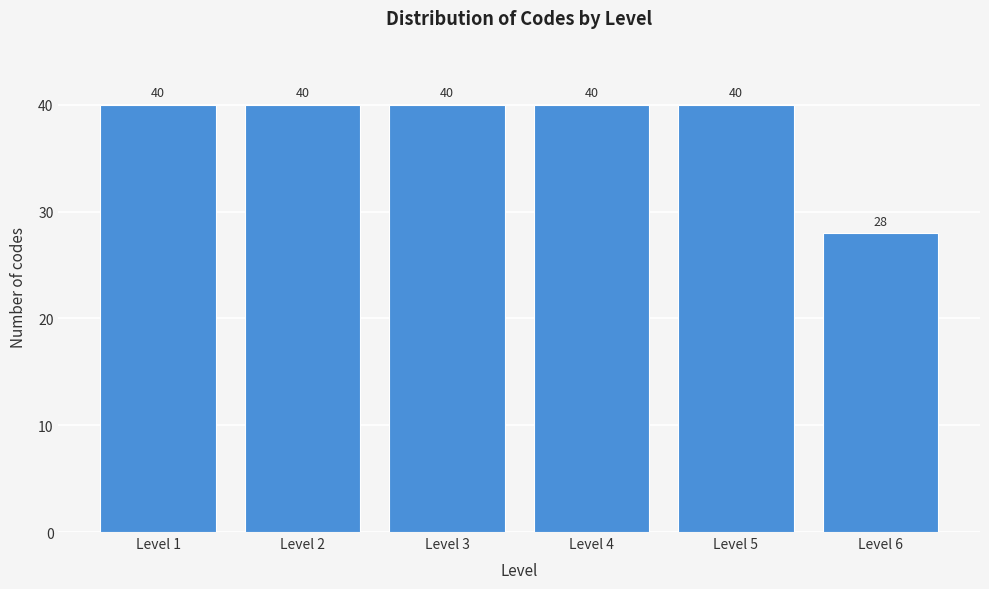

Reading right to left, what are all the values shown in this chart?

28	40	40	40	40	40